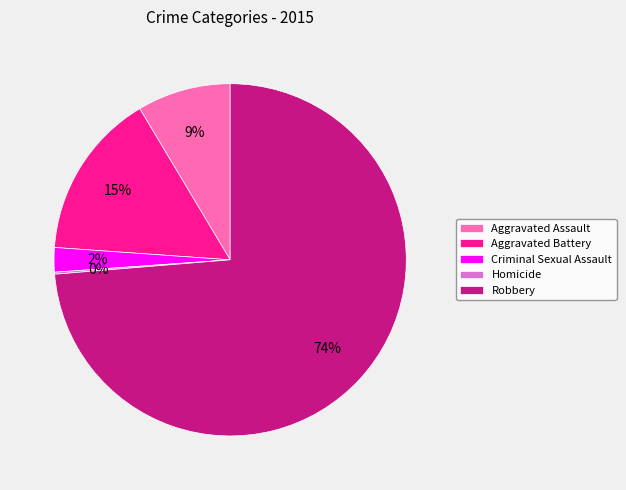

To the nearest percent, what is the difference between the Aggravated Battery and Criminal Sexual Assault slice percentages?

13%